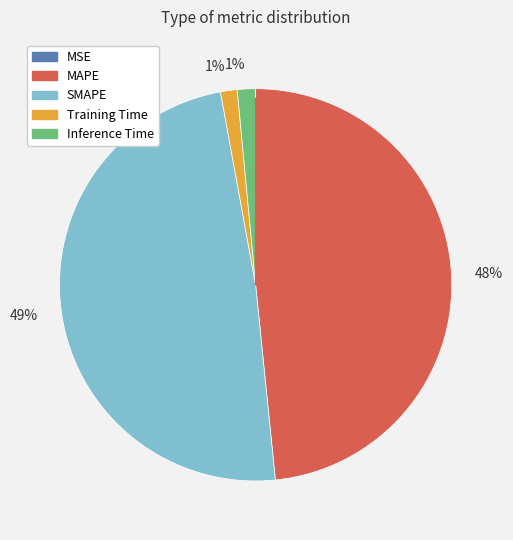

To the nearest percent, what is the average slice percentage?

20%